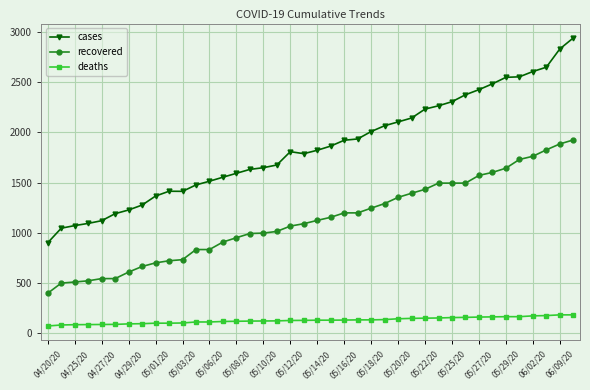

What is the minimum value for recovered?

395